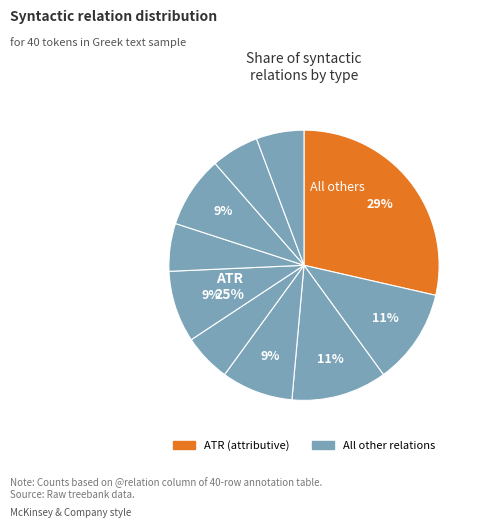

True or false: AuxY accounts for 16% of the total.

False